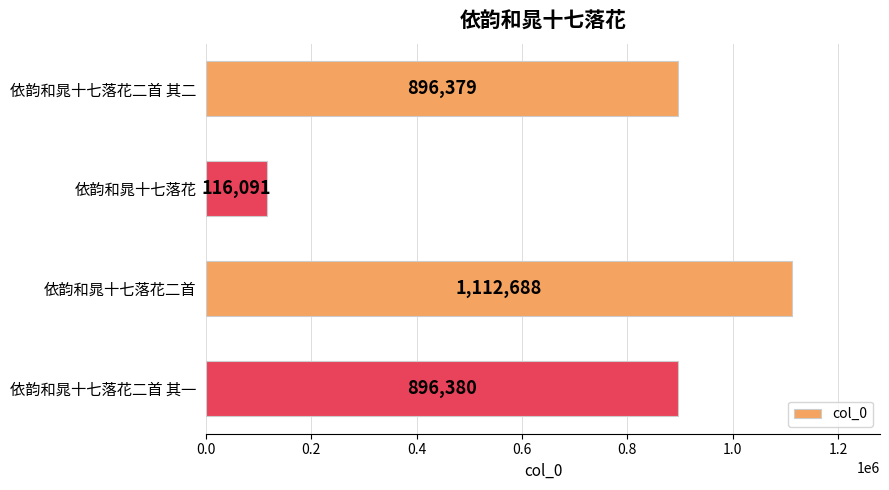

What is the sum of all values?

3021538